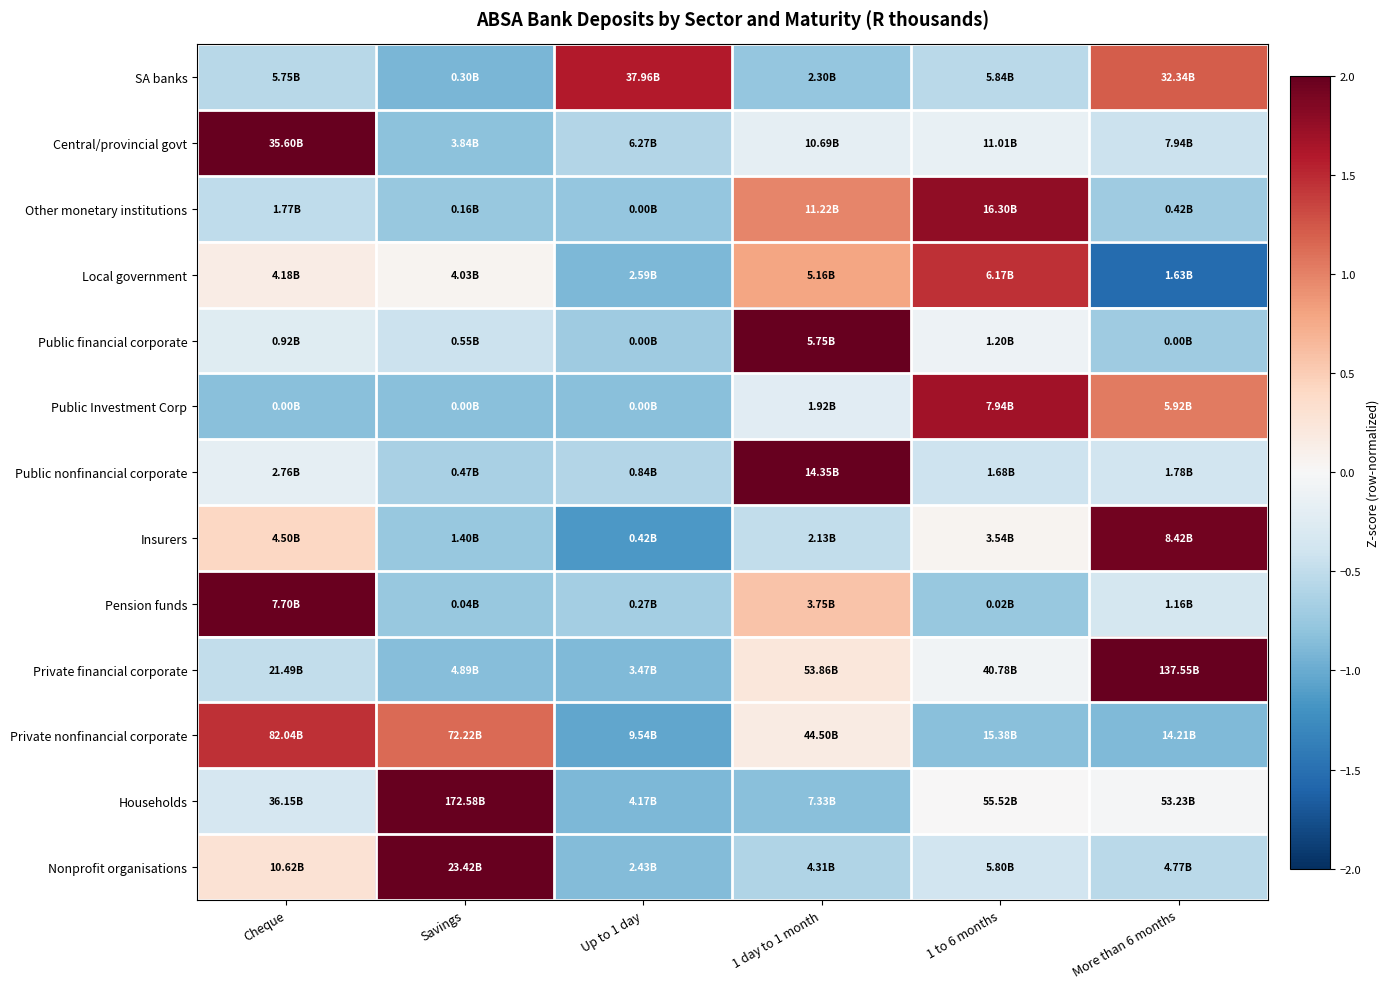

Reading right to left, list all the values displayed in this chart.

SA banks: More than 6 months=1.2	1 to 6 months=-0.5	1 day to 1 month=-0.8	Up to 1 day=1.6	Savings=-0.9	Cheque=-0.6
Central/provincial govt: More than 6 months=-0.4	1 to 6 months=-0.1	1 day to 1 month=-0.2	Up to 1 day=-0.6	Savings=-0.8	Cheque=2.2
Other monetary institutions: More than 6 months=-0.7	1 to 6 months=1.8	1 day to 1 month=1.0	Up to 1 day=-0.8	Savings=-0.8	Cheque=-0.5
Local government: More than 6 months=-1.5	1 to 6 months=1.5	1 day to 1 month=0.8	Up to 1 day=-0.9	Savings=0.0	Cheque=0.1
Public financial corporate: More than 6 months=-0.7	1 to 6 months=-0.1	1 day to 1 month=2.2	Up to 1 day=-0.7	Savings=-0.4	Cheque=-0.2
Public Investment Corp: More than 6 months=1.0	1 to 6 months=1.7	1 day to 1 month=-0.2	Up to 1 day=-0.8	Savings=-0.8	Cheque=-0.8
Public nonfinancial corporate: More than 6 months=-0.4	1 to 6 months=-0.4	1 day to 1 month=2.2	Up to 1 day=-0.6	Savings=-0.7	Cheque=-0.2
Insurers: More than 6 months=1.9	1 to 6 months=0.1	1 day to 1 month=-0.5	Up to 1 day=-1.1	Savings=-0.8	Cheque=0.4
Pension funds: More than 6 months=-0.4	1 to 6 months=-0.8	1 day to 1 month=0.6	Up to 1 day=-0.7	Savings=-0.8	Cheque=2.0
Private financial corporate: More than 6 months=2.1	1 to 6 months=-0.1	1 day to 1 month=0.2	Up to 1 day=-0.9	Savings=-0.8	Cheque=-0.5
Private nonfinancial corporate: More than 6 months=-0.9	1 to 6 months=-0.8	1 day to 1 month=0.2	Up to 1 day=-1.0	Savings=1.1	Cheque=1.5
Households: More than 6 months=-0.0	1 to 6 months=0.0	1 day to 1 month=-0.8	Up to 1 day=-0.9	Savings=2.1	Cheque=-0.3
Nonprofit organisations: More than 6 months=-0.5	1 to 6 months=-0.4	1 day to 1 month=-0.6	Up to 1 day=-0.9	Savings=2.1	Cheque=0.3